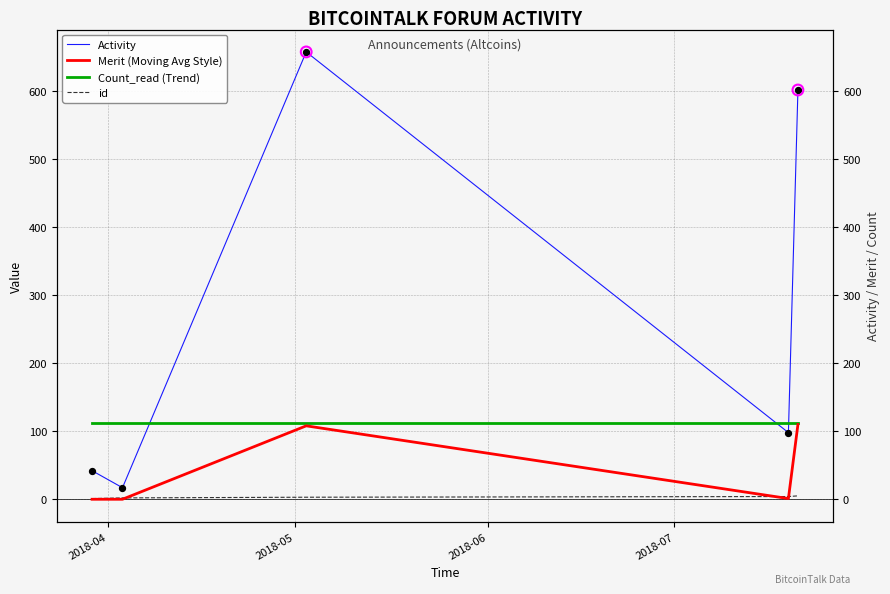

At how many categories does at least one series exceed 380?

2